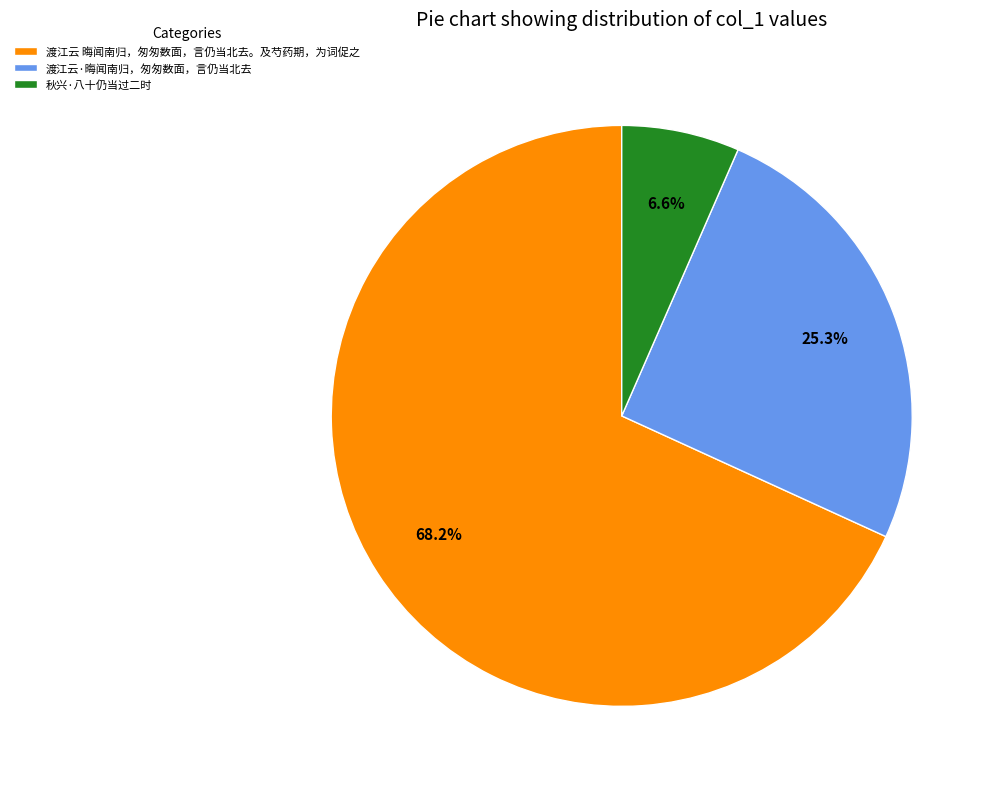

Combined, do 渡江云·晦闻南归，匆匆数面，言仍当北去 and 秋兴·八十仍当过二时 account for over 50%?

No